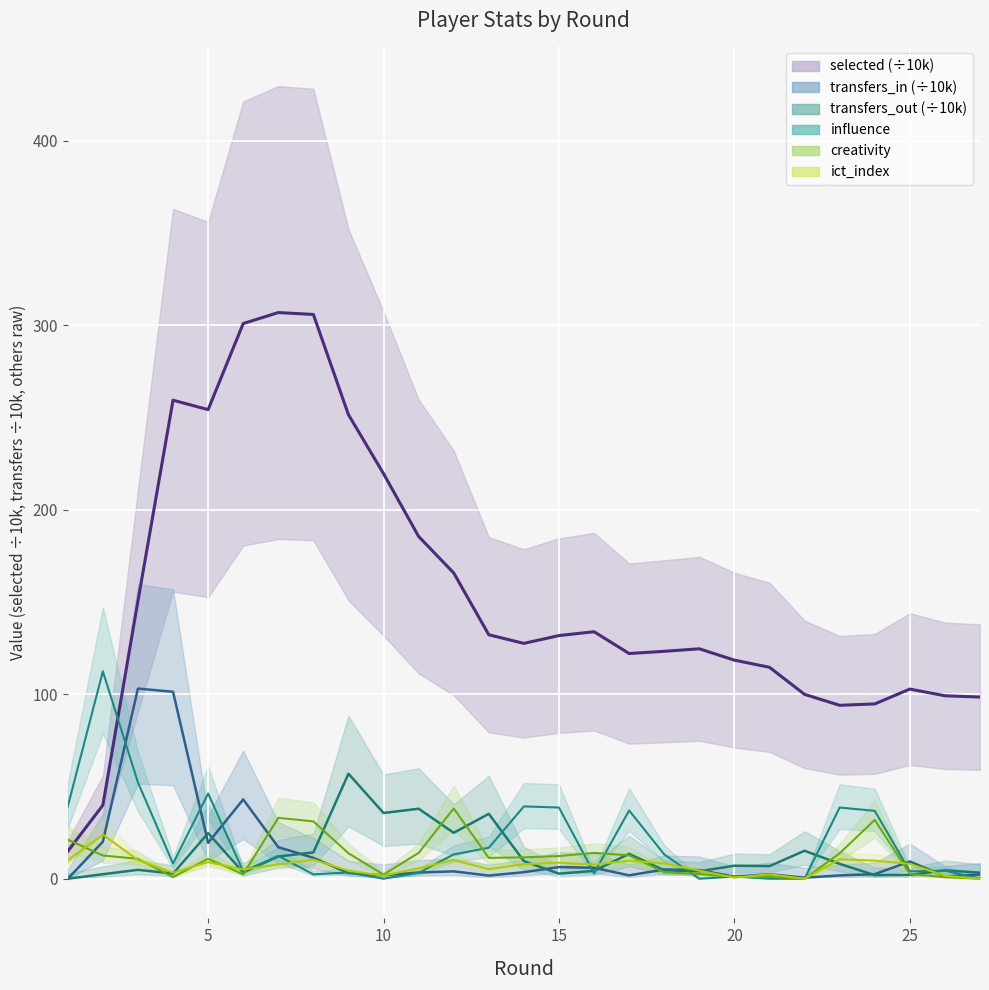

What is the value of the influence point at the 2nd from the left?

112.4